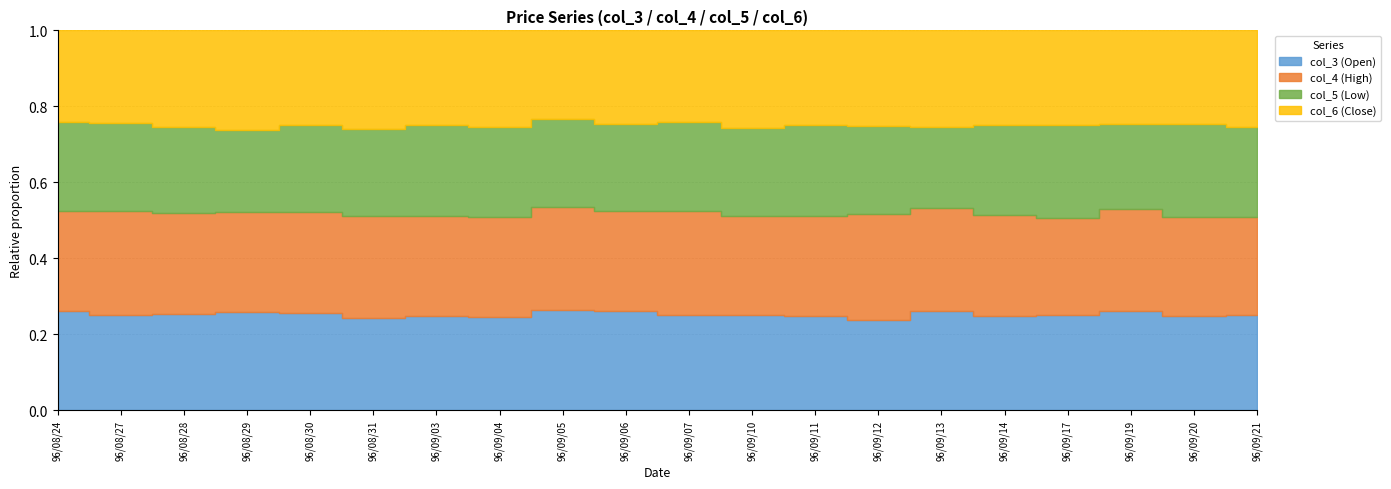

Count the number of categories in the chart.

20